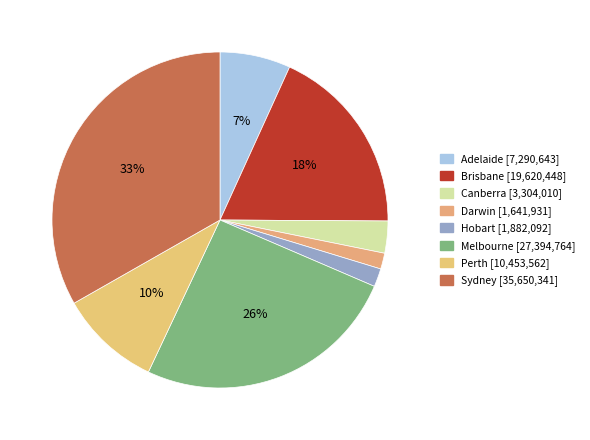

Do Adelaide and Darwin together represent more than half of the pie?

No